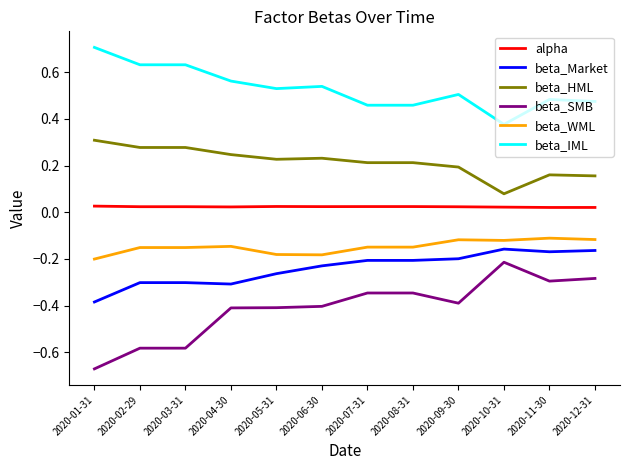

Which series changed the most between 2020-01-31 and 2020-11-30?

beta_SMB